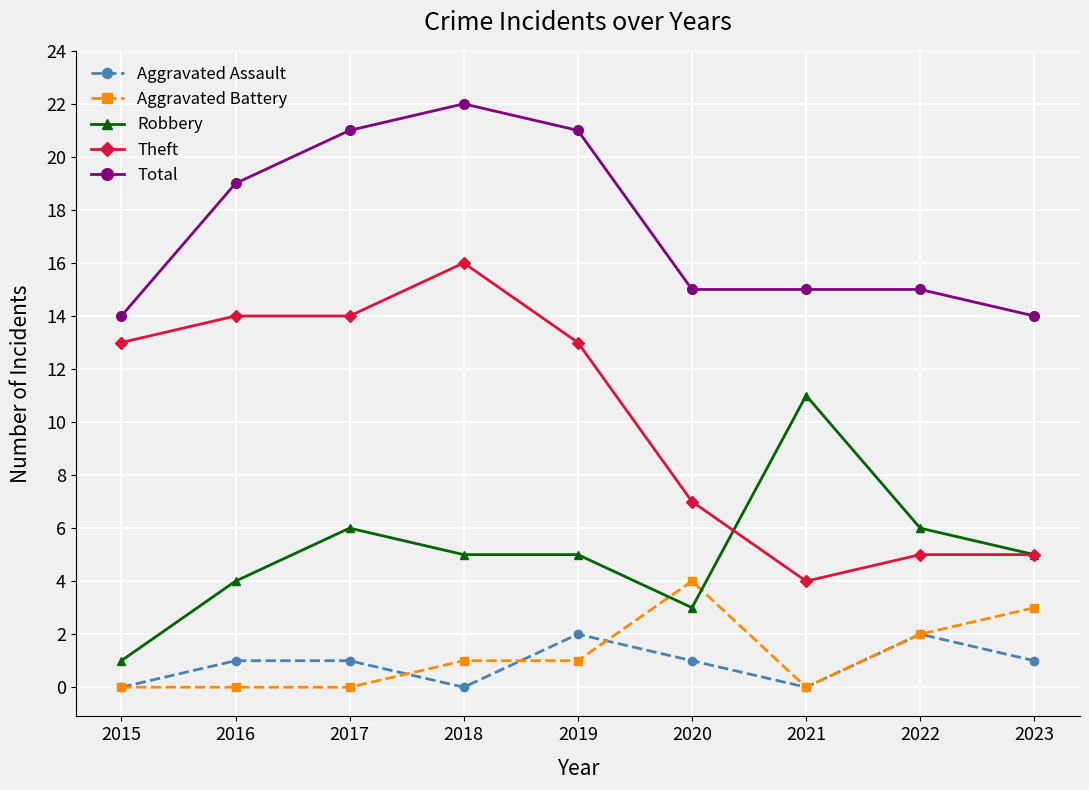

Which series has the largest total across all categories?

Total